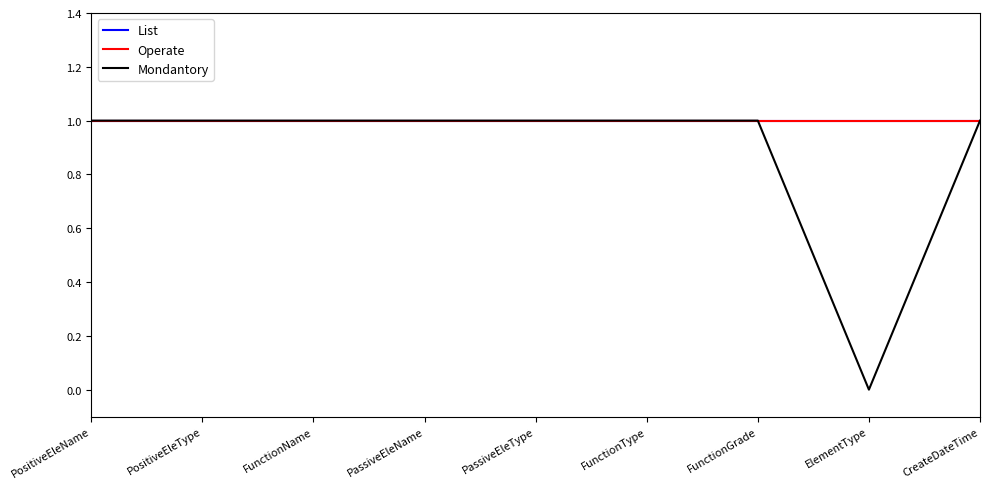

True or false: List has more than 1 interior local peaks.

False